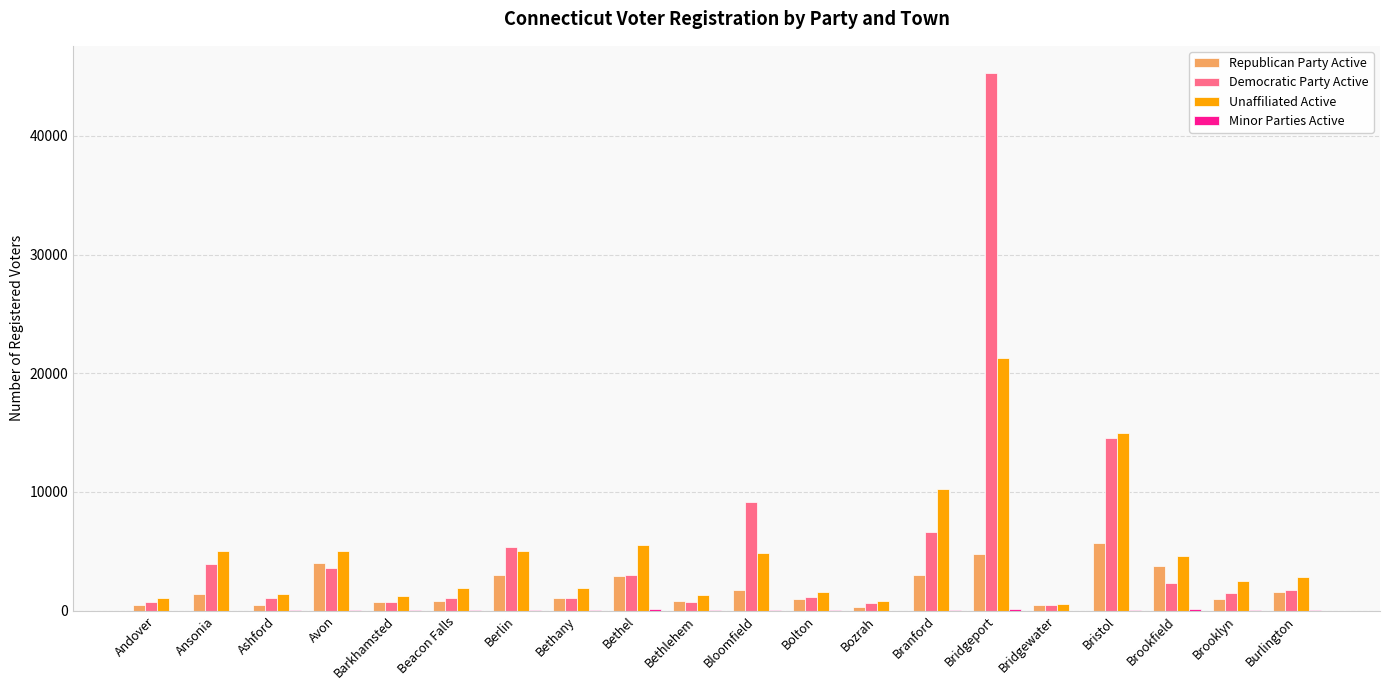

Where is Democratic Party Active nearest to the value 22896?

Bristol